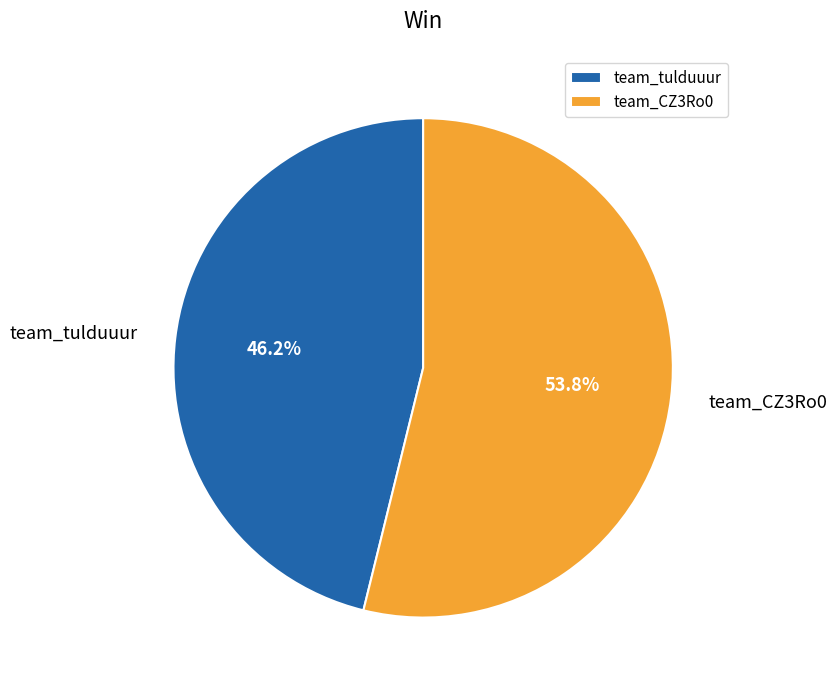

Which category has the biggest portion of the pie?

team_CZ3Ro0